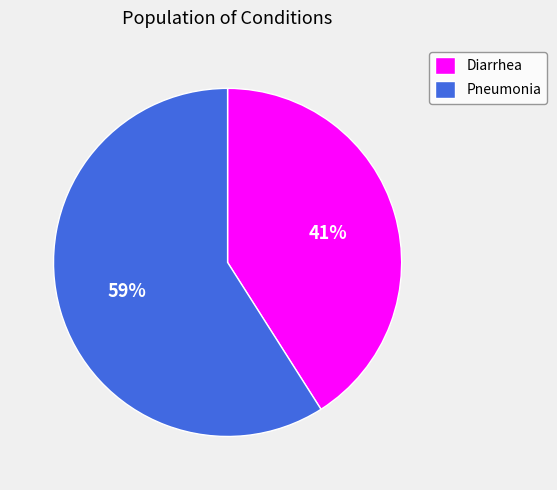

Combined, do Pneumonia and Diarrhea account for over 50%?

Yes